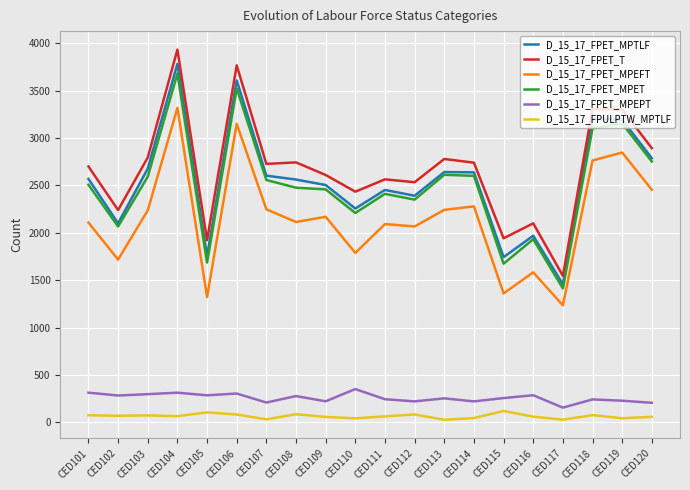

Is the value of D_15_17_FPET_MPTLF at CED117 greater than the value of D_15_17_FPET_MPEPT at CED111?

Yes